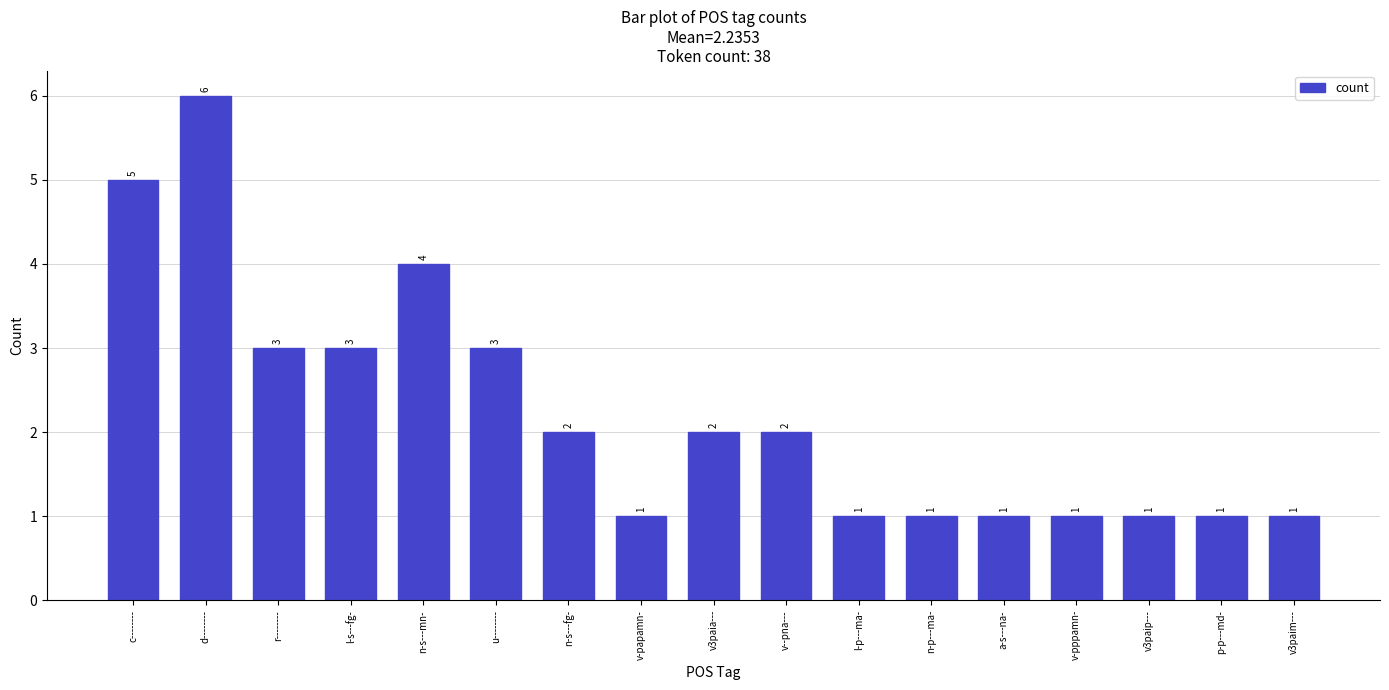

Which has a higher value, n-s---mn- or p-p---md-?

n-s---mn-